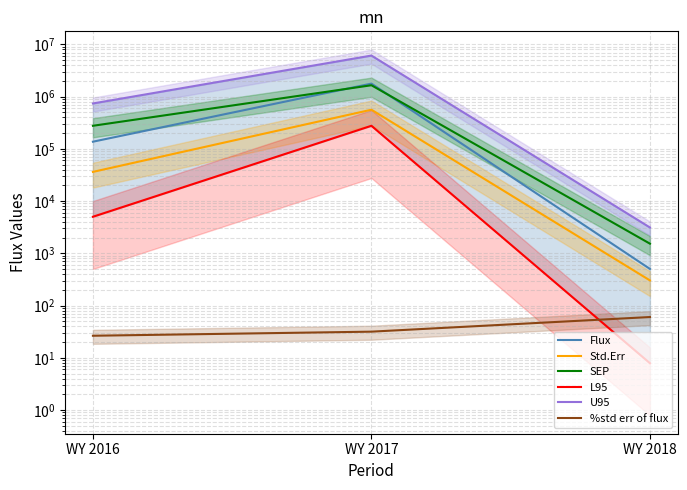

Reading left to right, list all the values displayed in this chart.

Flux: 137175.8	1776432.9	502.6
Std.Err: 36242.5	561956.6	302.9
SEP: 276738.5	1652494.3	1530.7
L95: 5014.7	276736.0	7.9
U95: 740134.2	6113304.0	3123.2
%std err of flux: 26.4	31.6	60.3